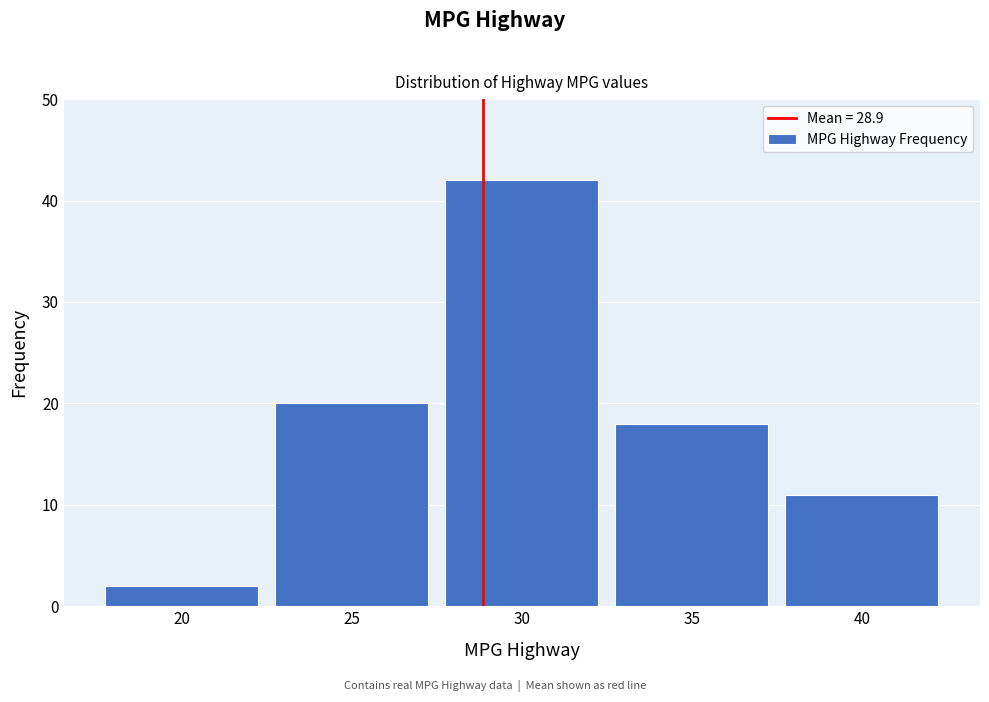

Reading left to right, list all the values displayed in this chart.

20=2	25=20	30=42	35=18	40=11